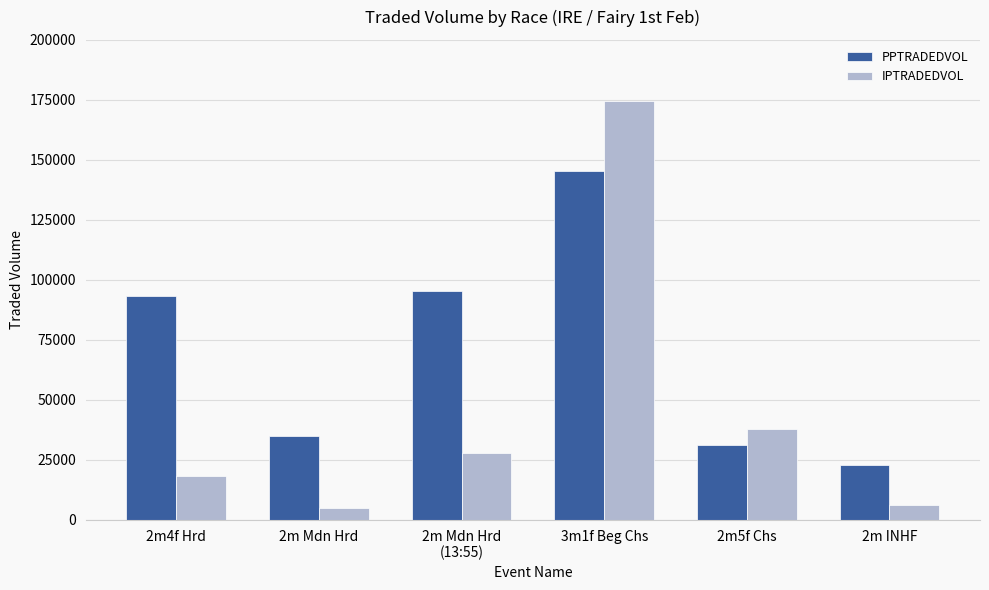

What is the difference between the highest and lowest values at 2m Mdn Hrd?

29770.3